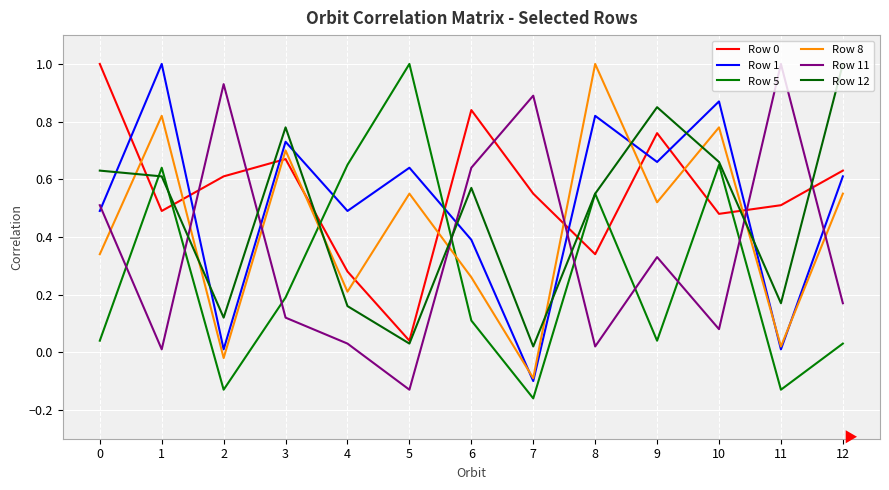

What is the average value of the Row 1 series?

0.5